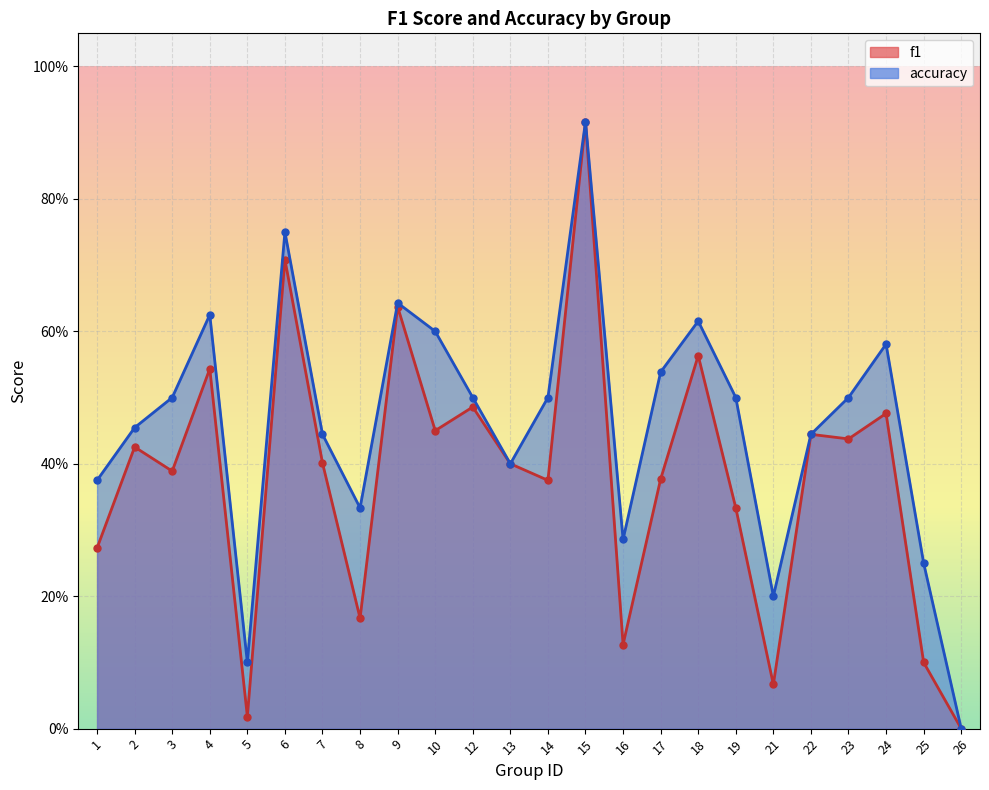

How many interior local peaks does the accuracy series have?

6